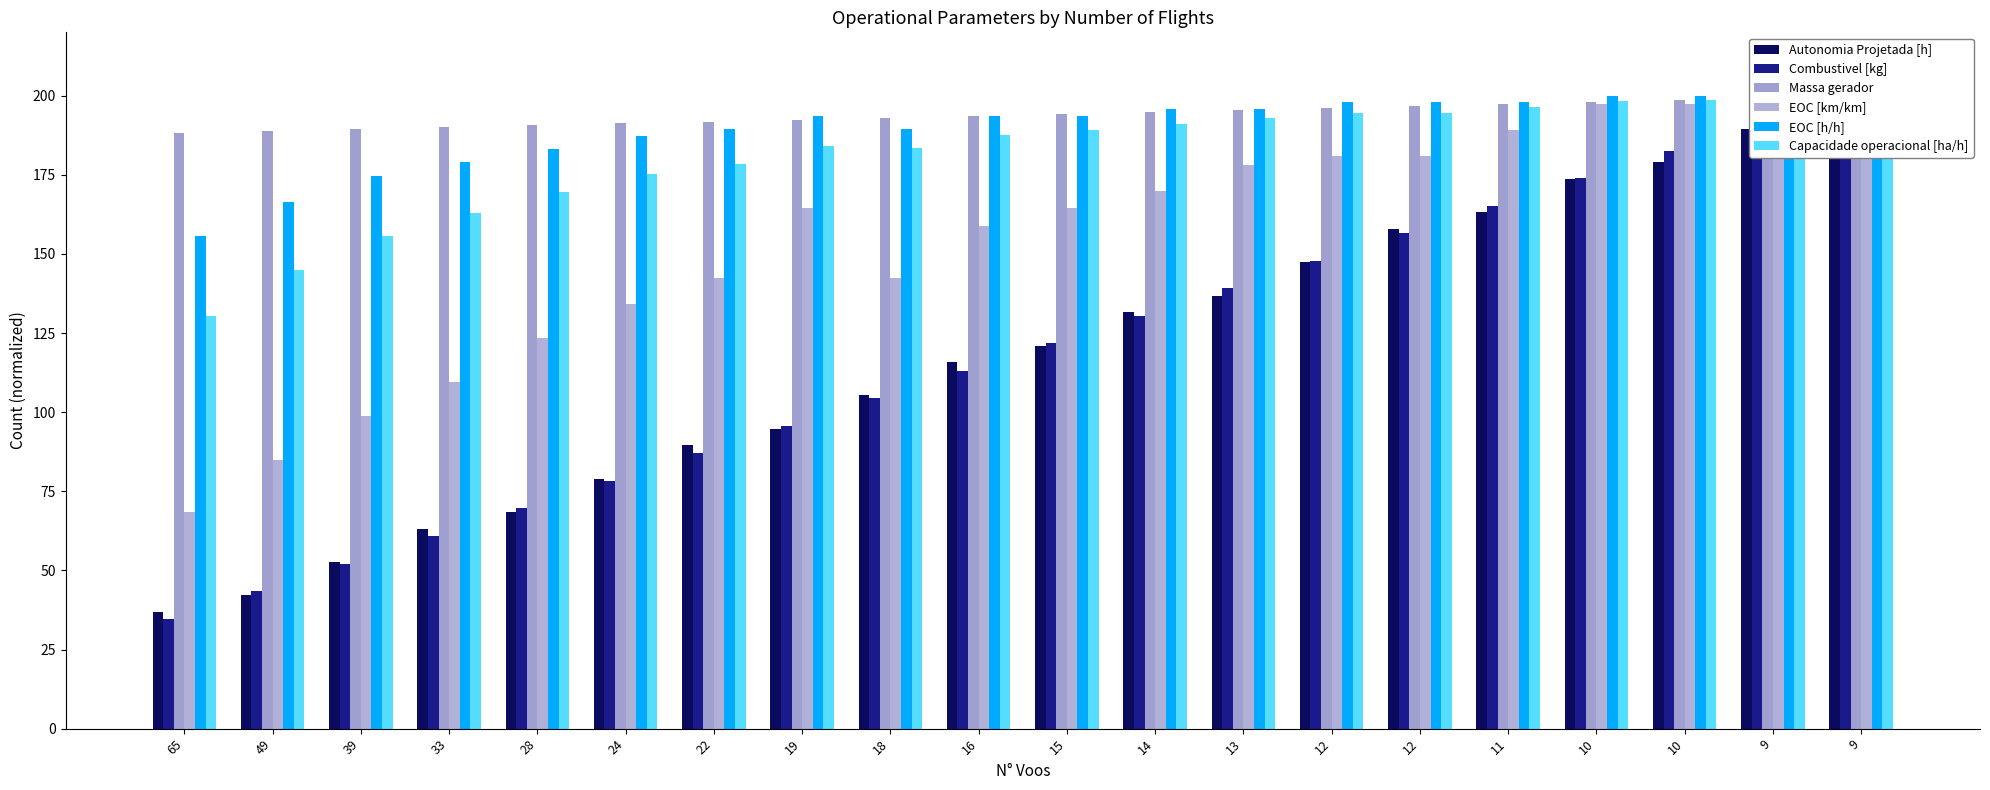

How many bars are there in total?

120